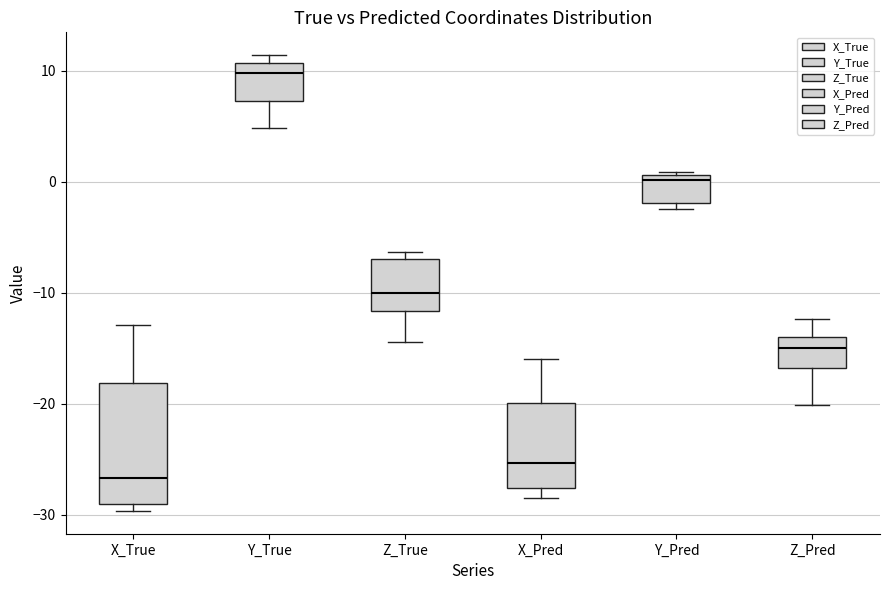

Which box has the highest median line?

Y_True